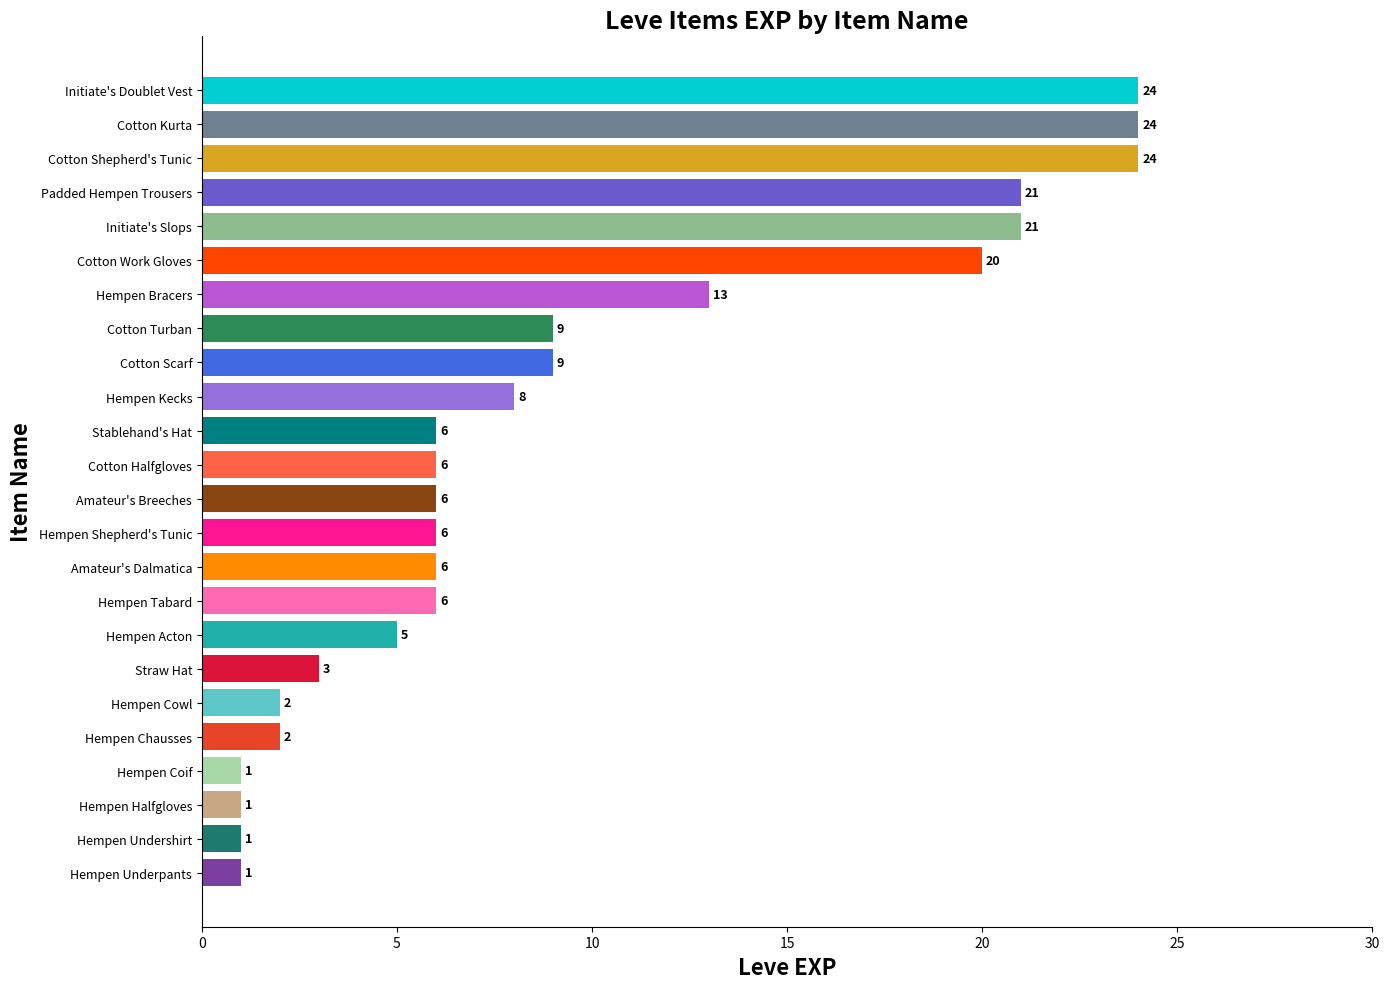

Is it true that the value at Hempen Cowl is 3?

False